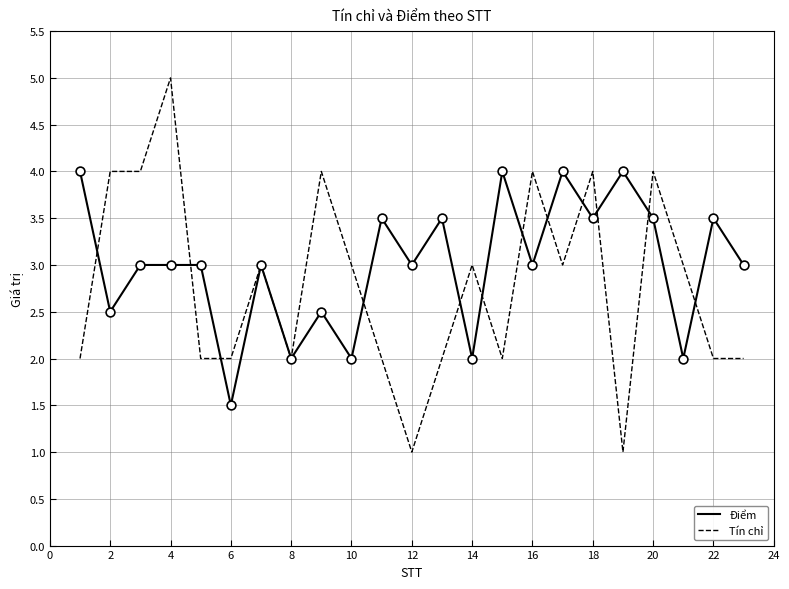

Which series has the largest range (max minus min)?

Tín chỉ